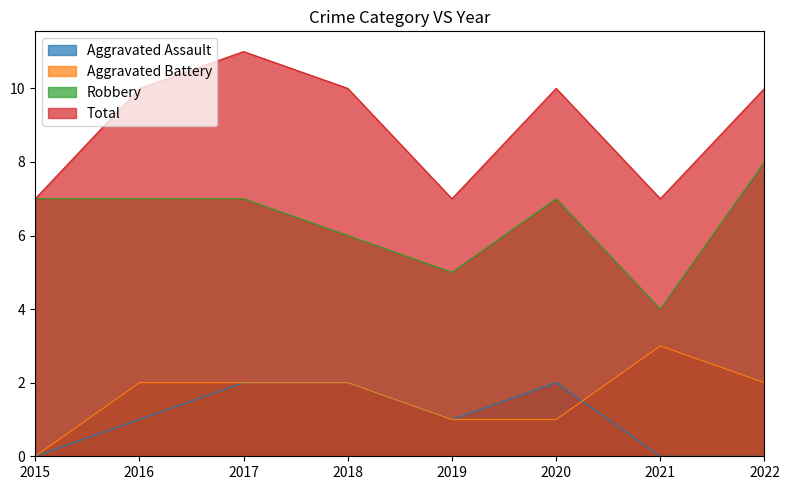

What is the sum of the Aggravated Assault values at 2021 and 2019?

1